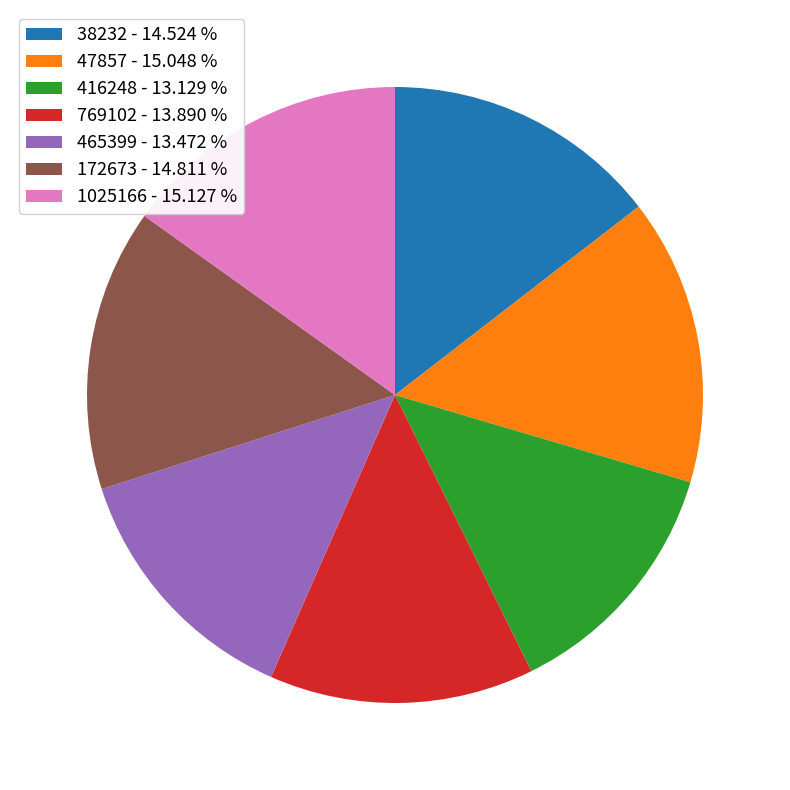

How many slices are in this pie chart?

7